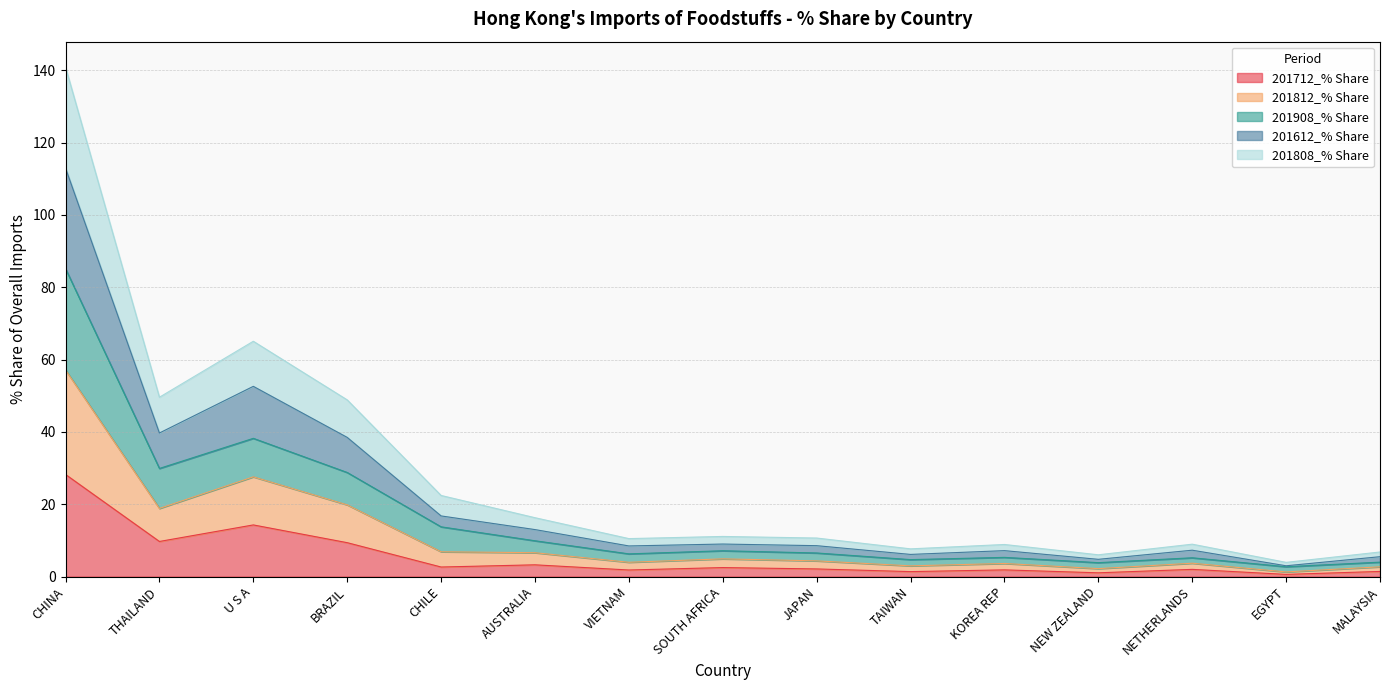

The 201712_% Share series shows 0.6 at EGYPT. True or false?

True